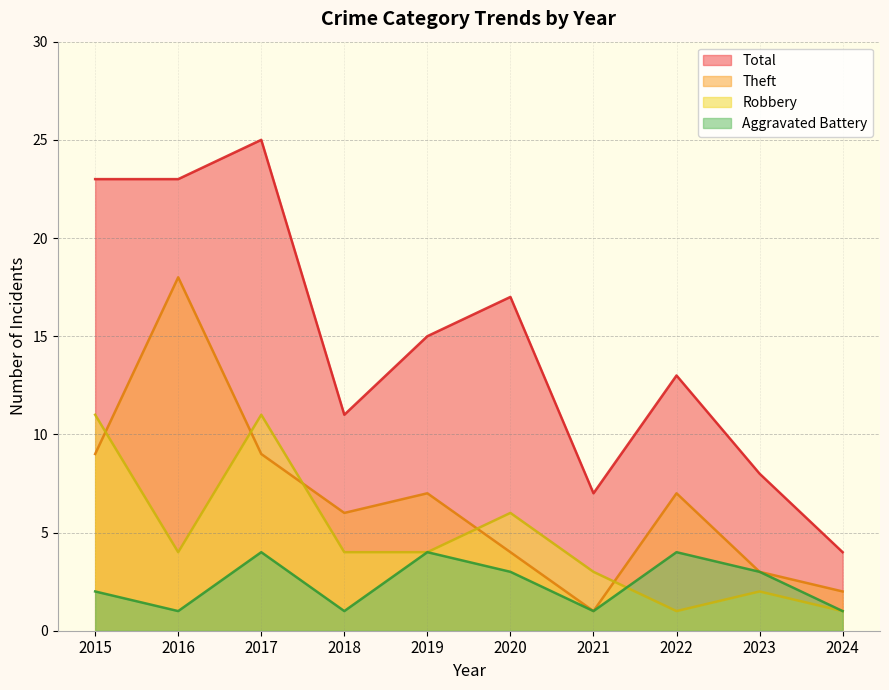

Which label corresponds to the smallest value in the chart?

2016